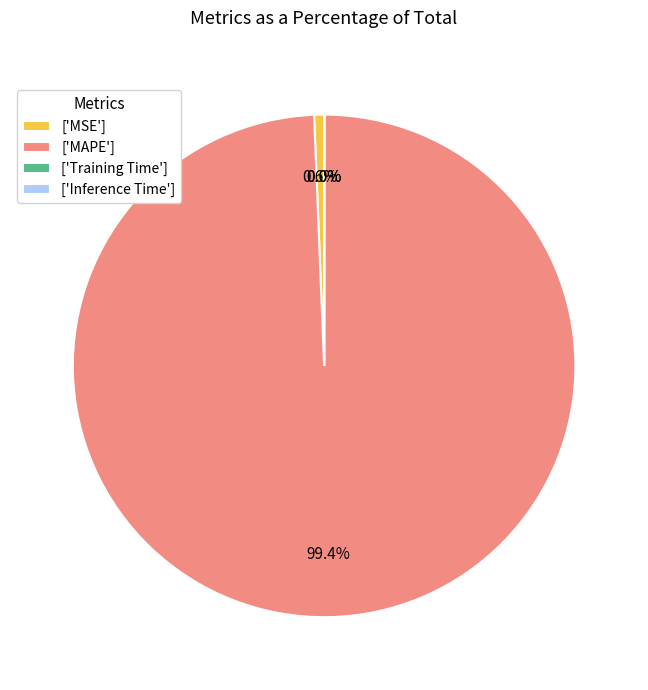

What is the largest slice in the pie chart?

['MAPE']